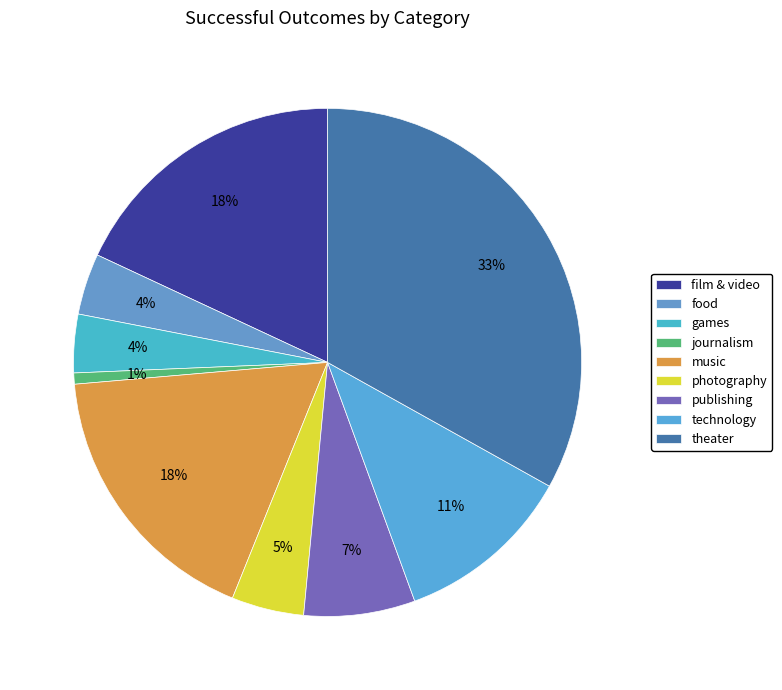

Count the number of slices in the pie.

9